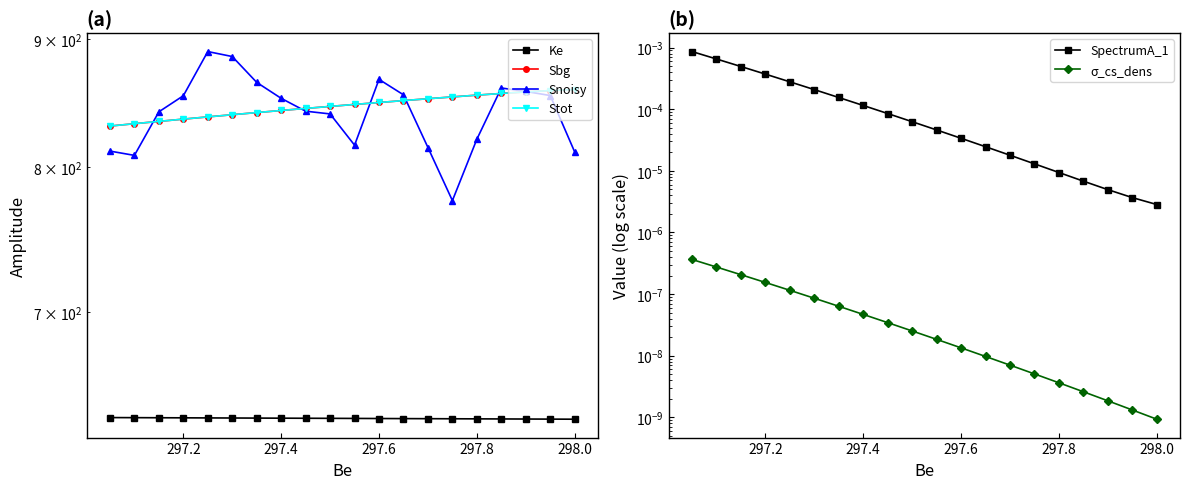

True or false: σ_cs_dens and Ke intersect in this chart.

False